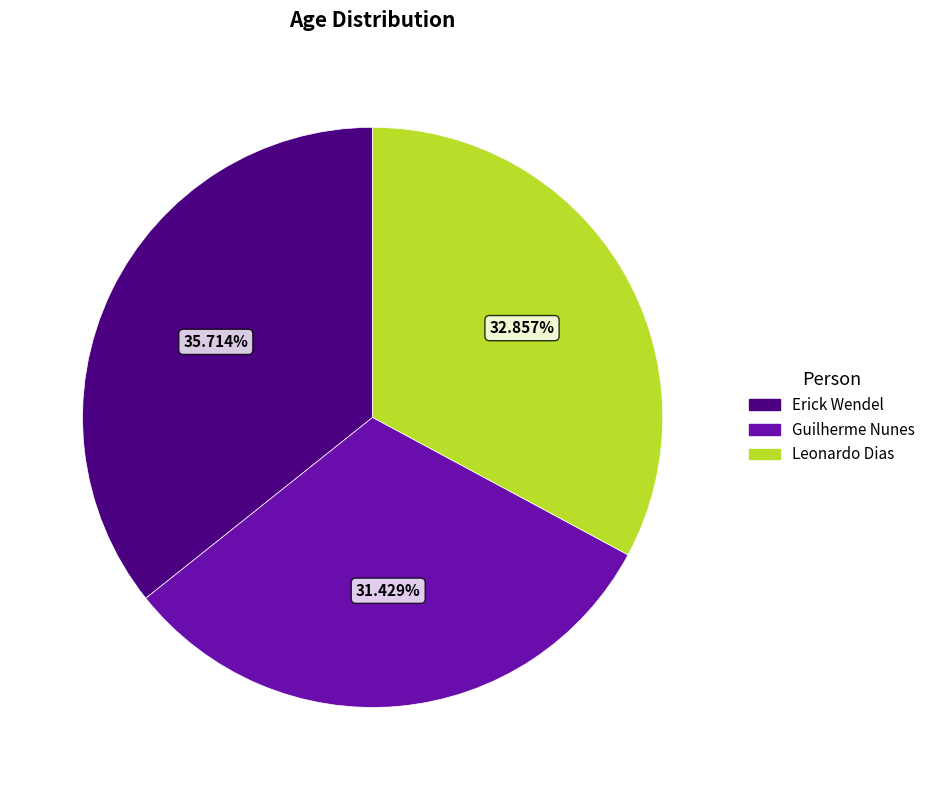

Is there a majority slice in this chart?

No